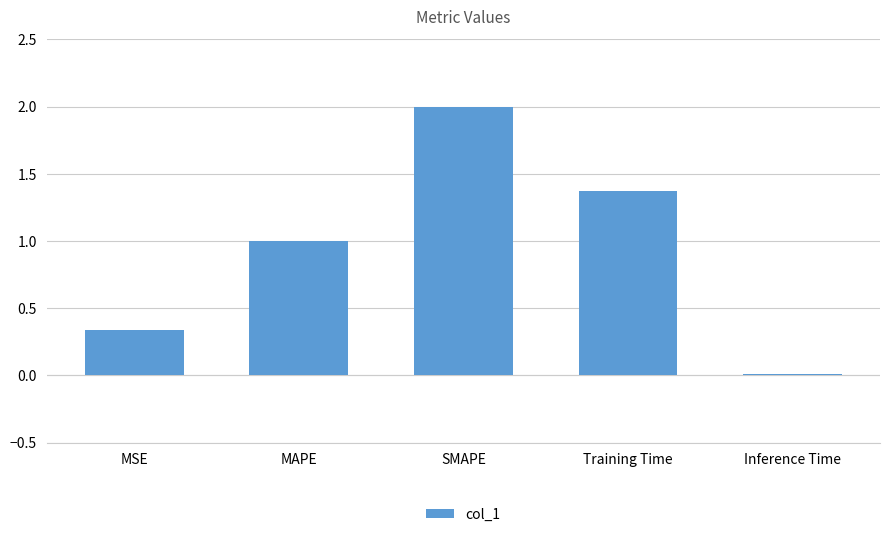

What is the sum of the values at MSE and SMAPE?

2.3